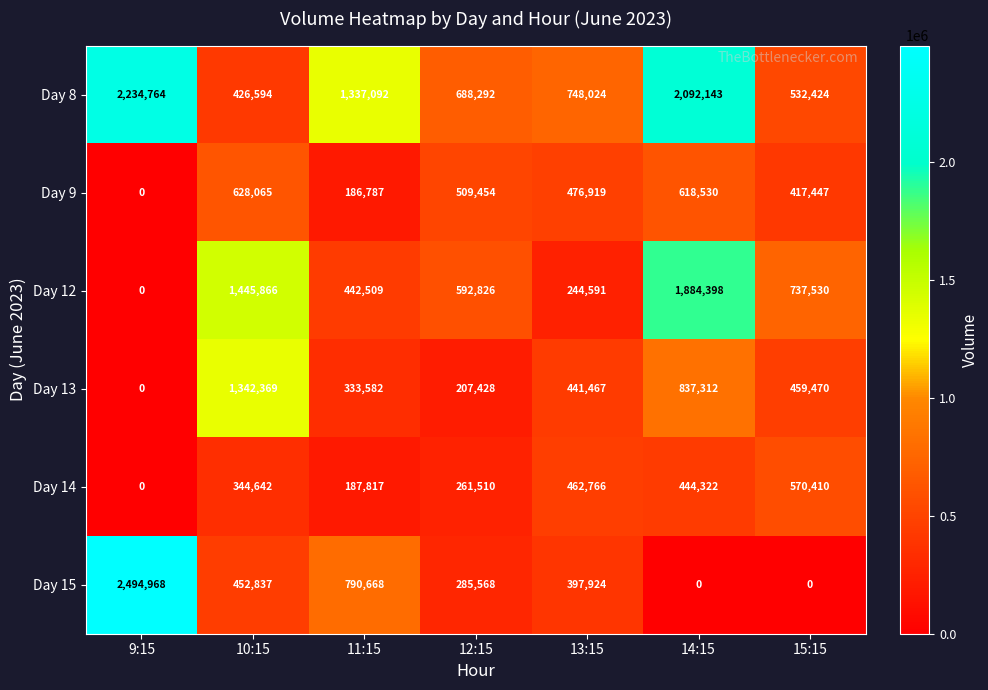

Rank the series by their maximum value, from lowest to highest.

Day 14, Day 9, Day 13, Day 12, Day 8, Day 15